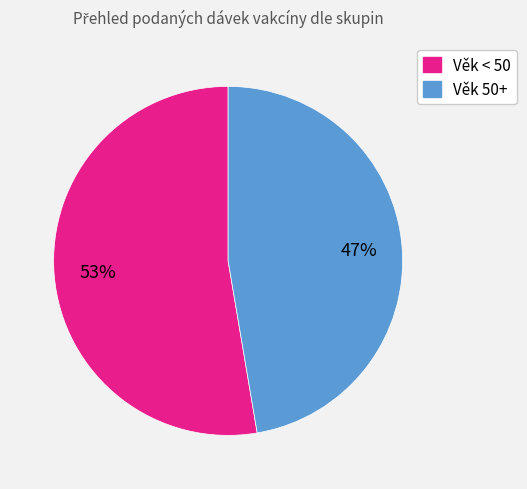

To the nearest percent, what is the average slice percentage?

50%